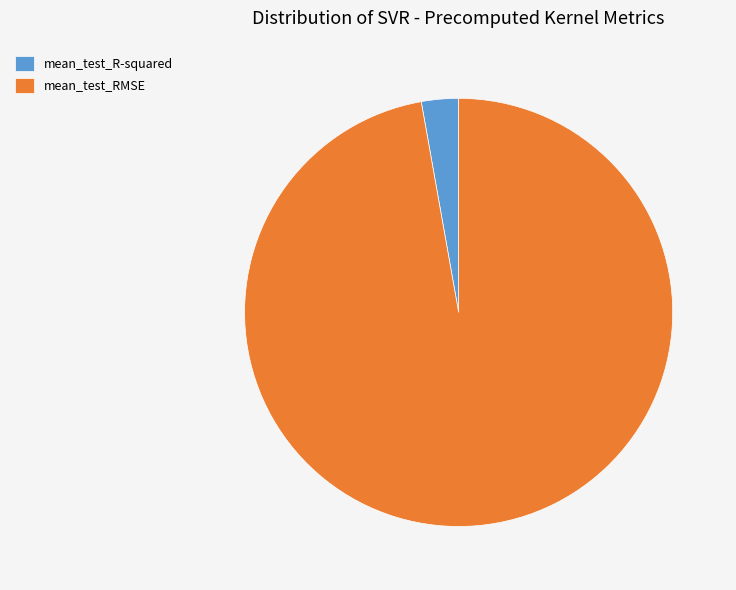

Which category has the smallest portion of the pie?

mean_test_R-squared